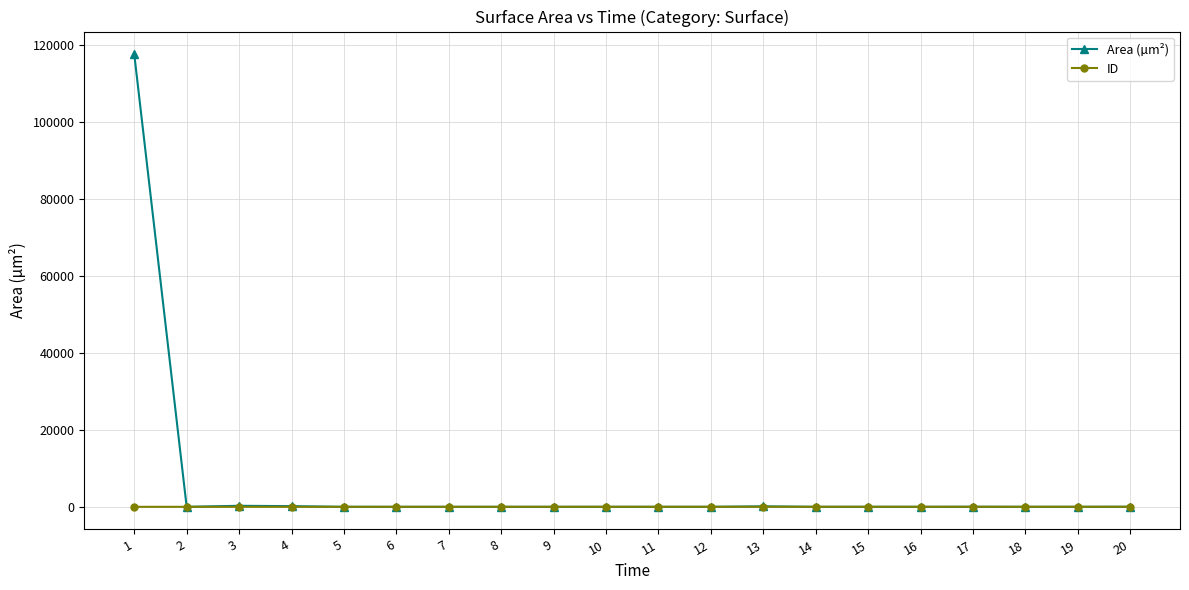

Which series has the largest total across all categories?

Area (µm²)